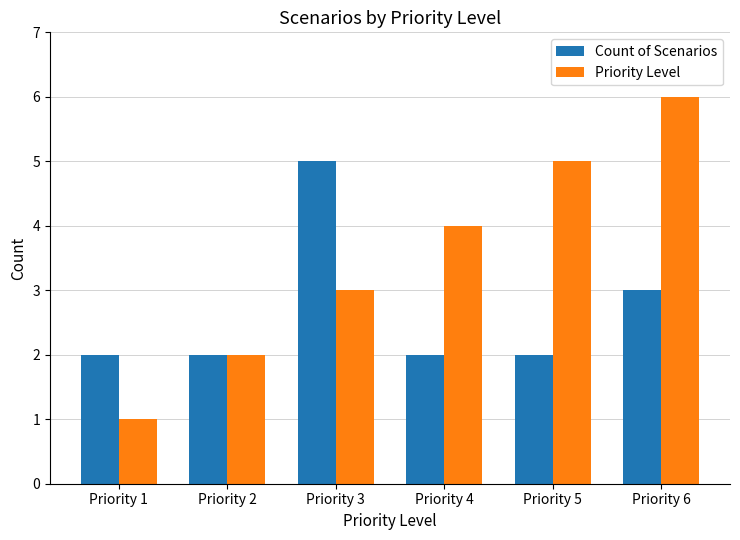

How many groups of bars are there?

6